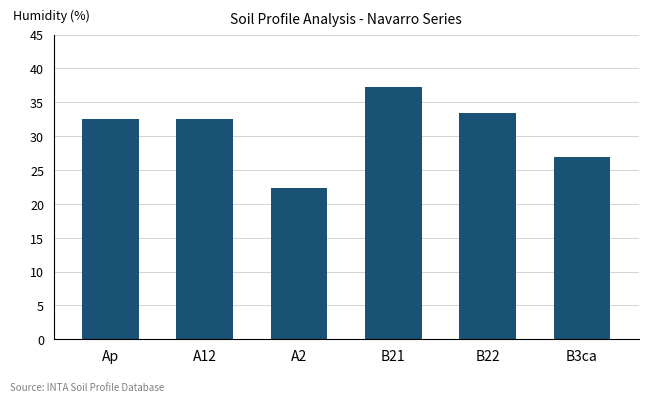

At which label is the value closest to 29?

B3ca